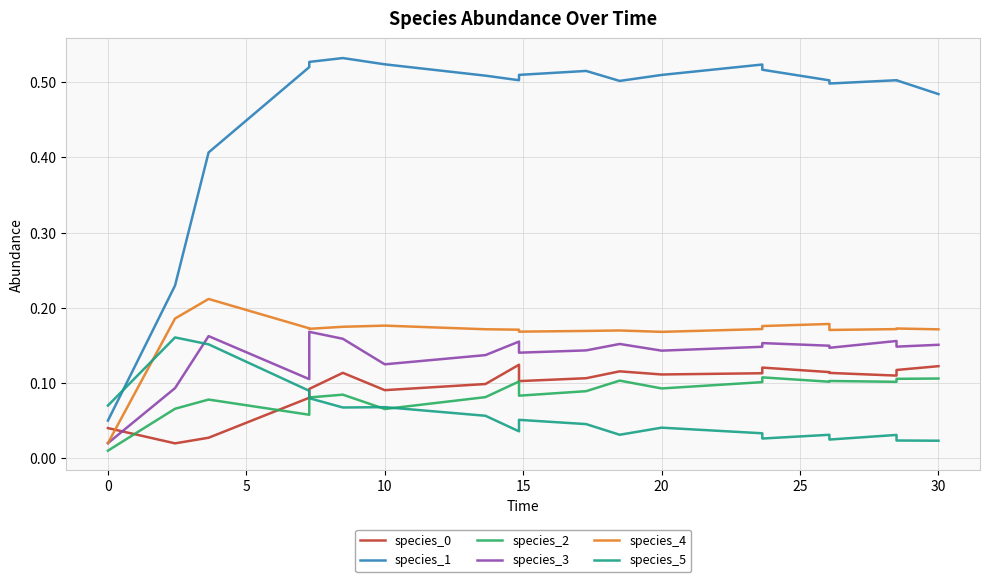

Count the number of data series in this chart.

6